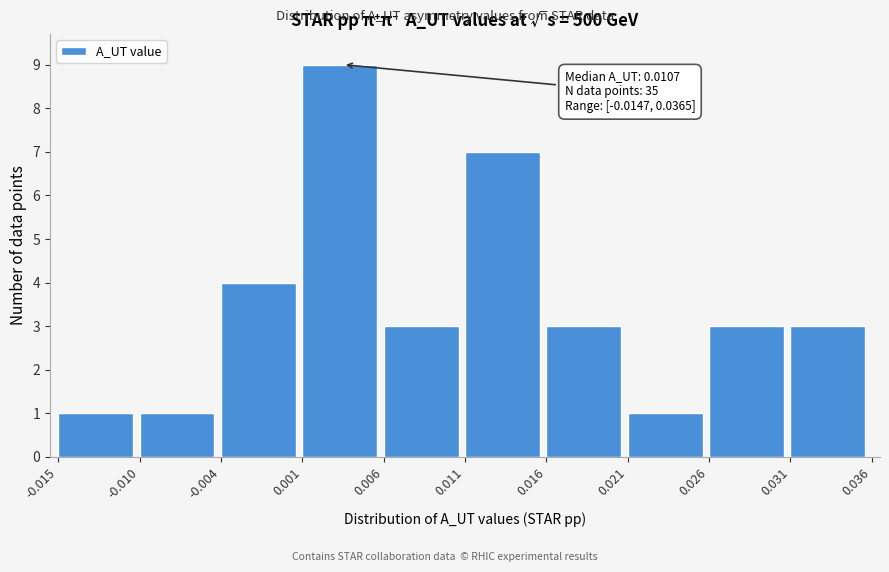

Over which range of the x-axis is the bar tallest?

0.001 to 0.006